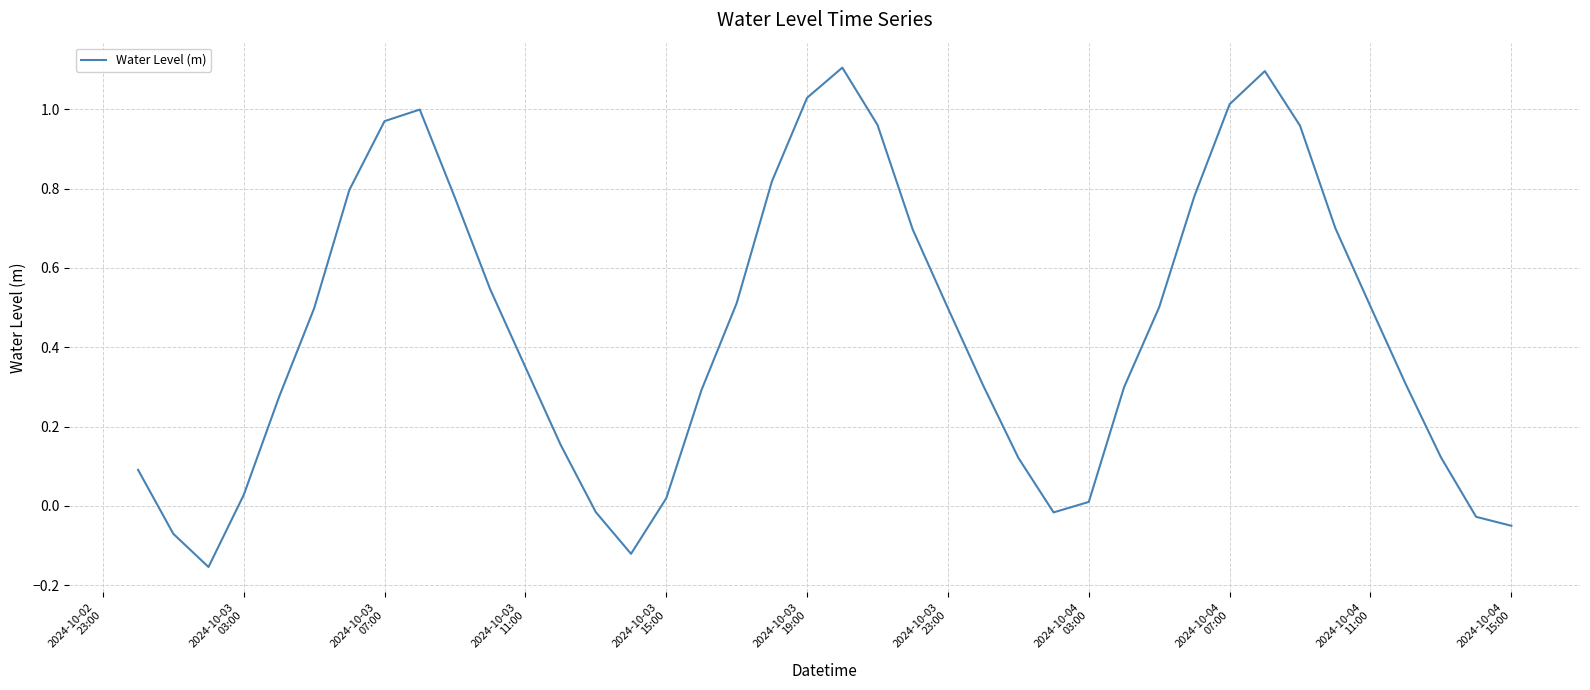

How many lines are shown in the chart?

1